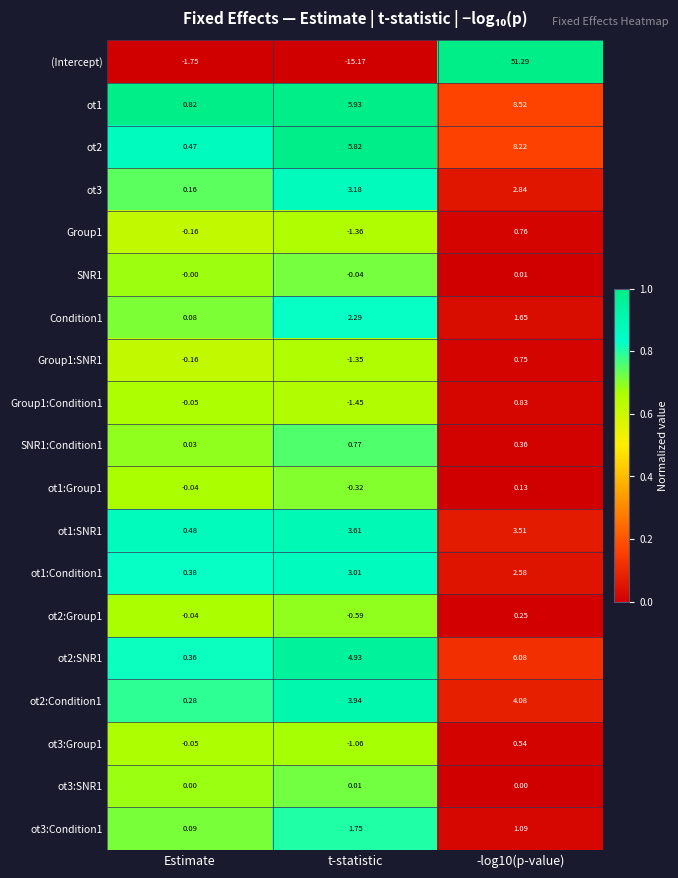

Which series has the widest spread of values?

(Intercept)